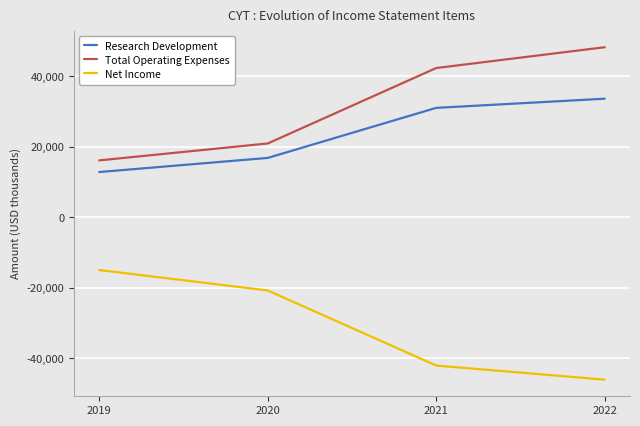

How many distinct data groups are displayed?

3